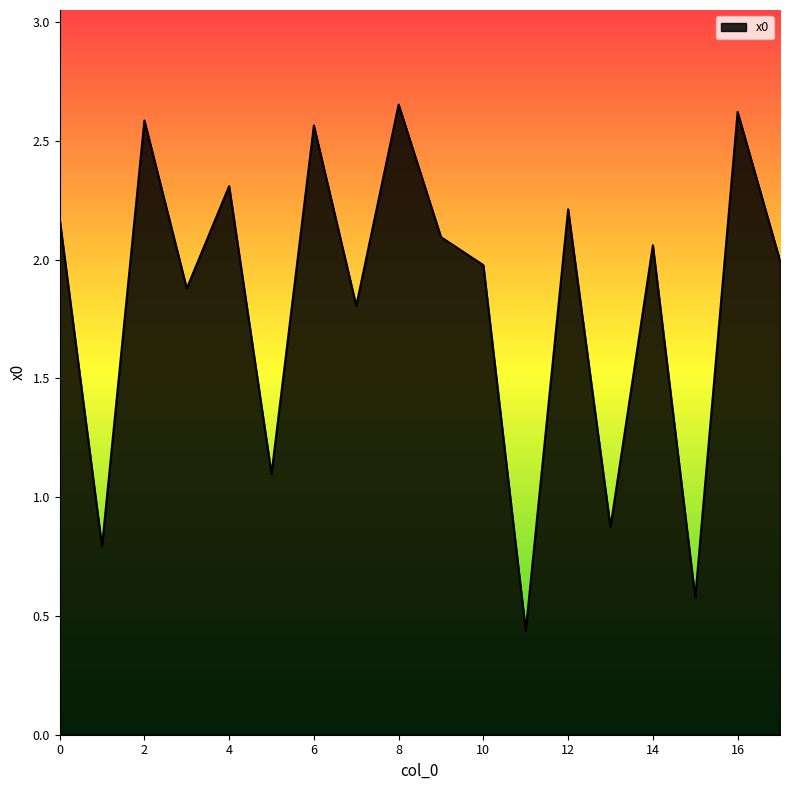

What is the difference between the maximum and minimum values?

2.2